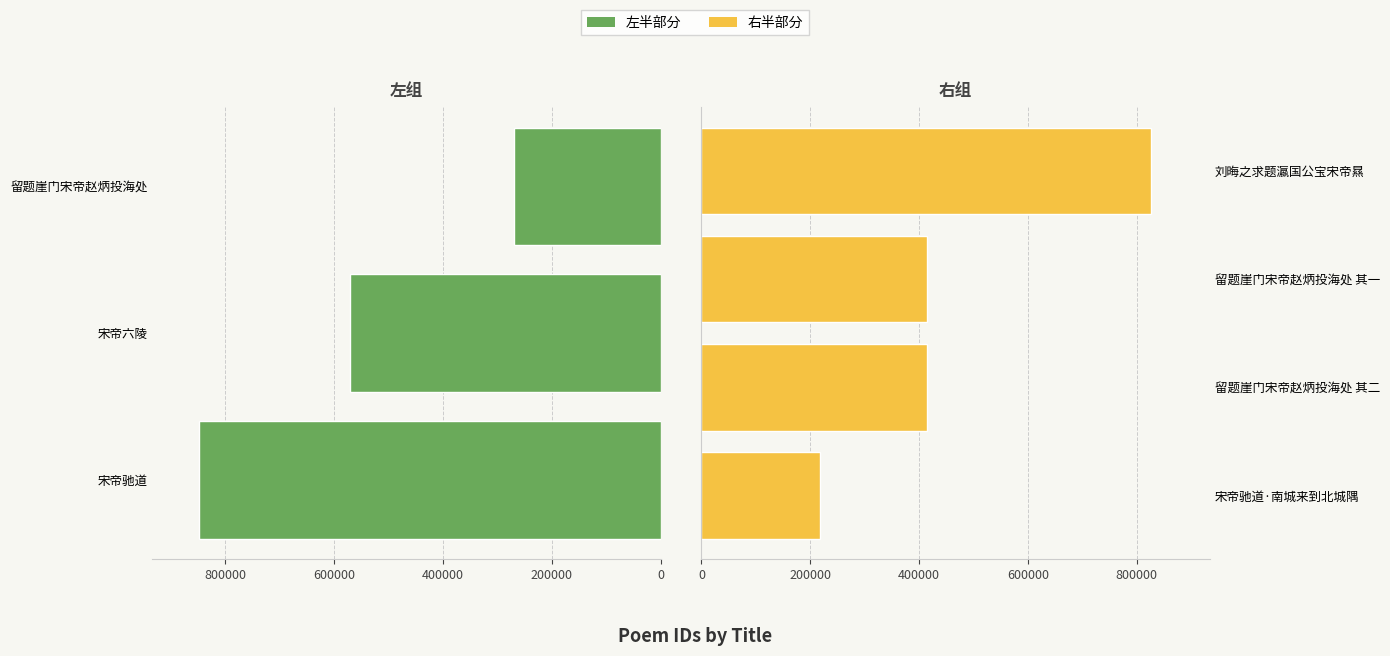

What position from the right is 留题崖门宋帝赵炳投海处 其二?

3